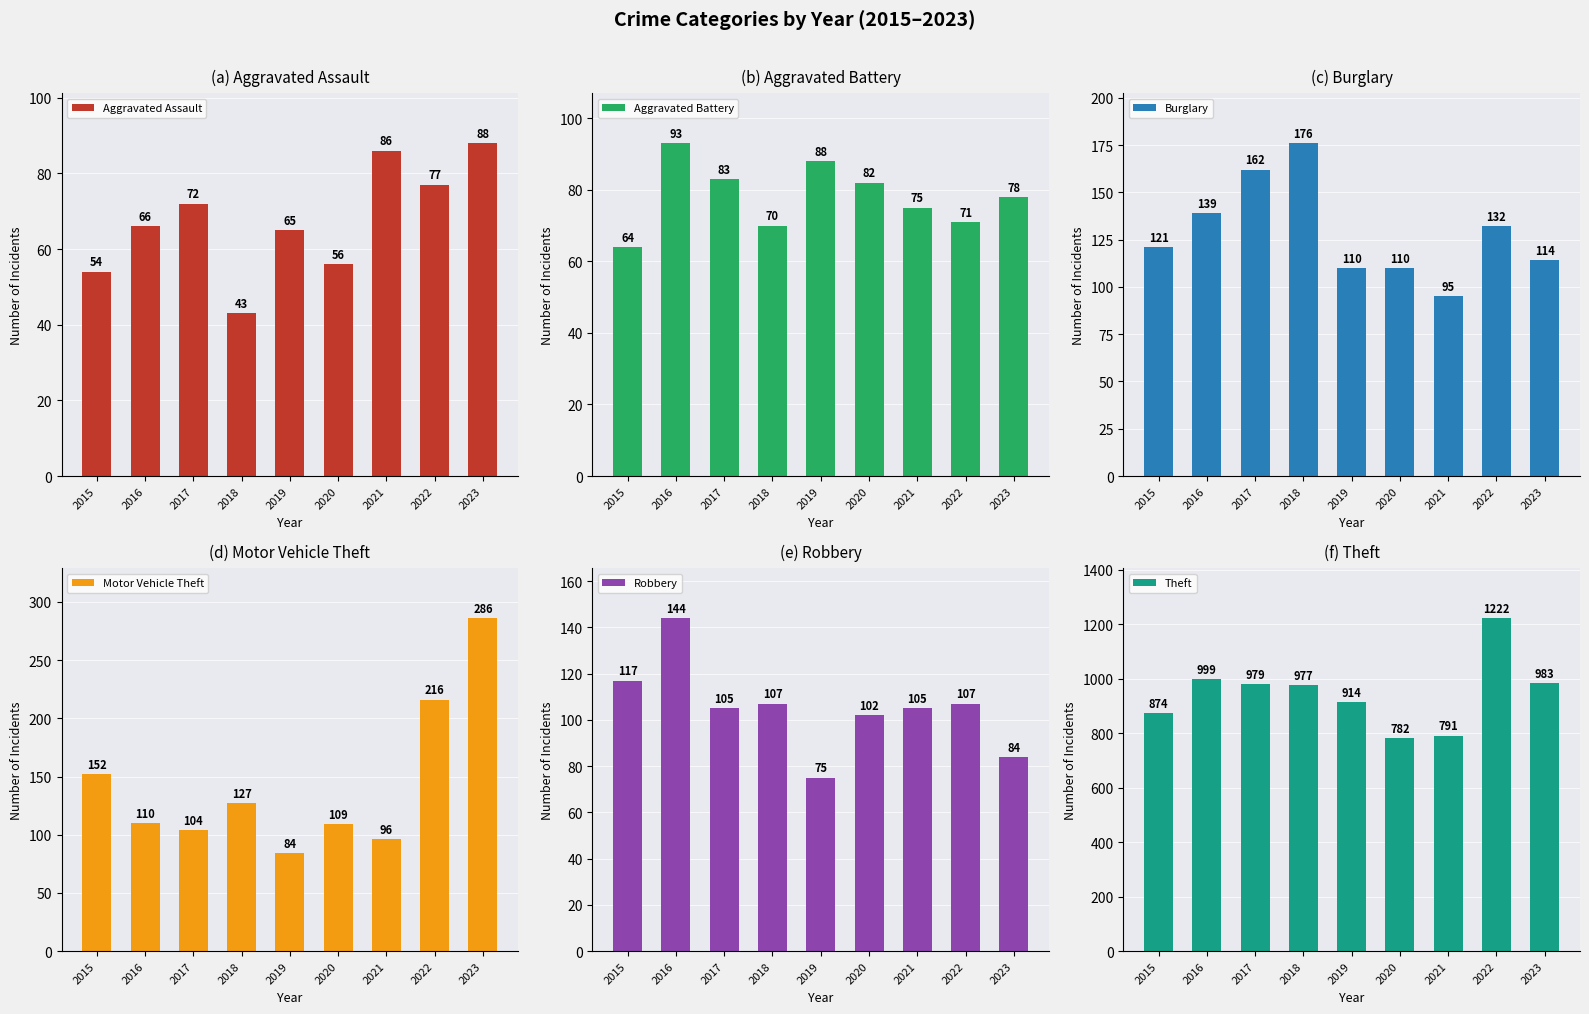

Which has a higher value, 2020 or 2018?

2020